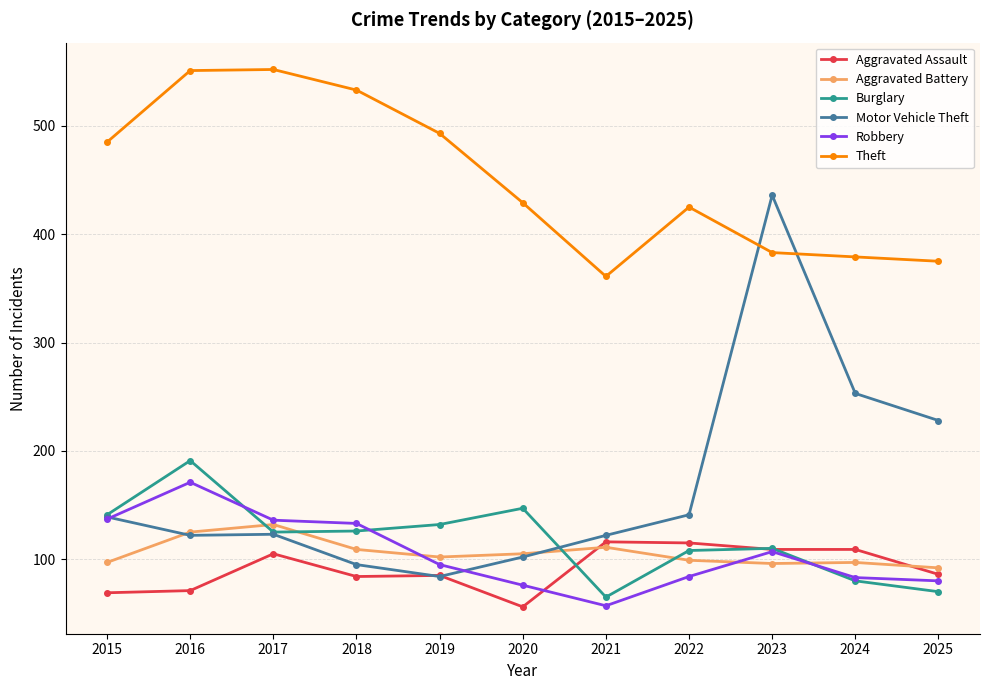

What is the value of the Robbery point at the 6th from the left?

76